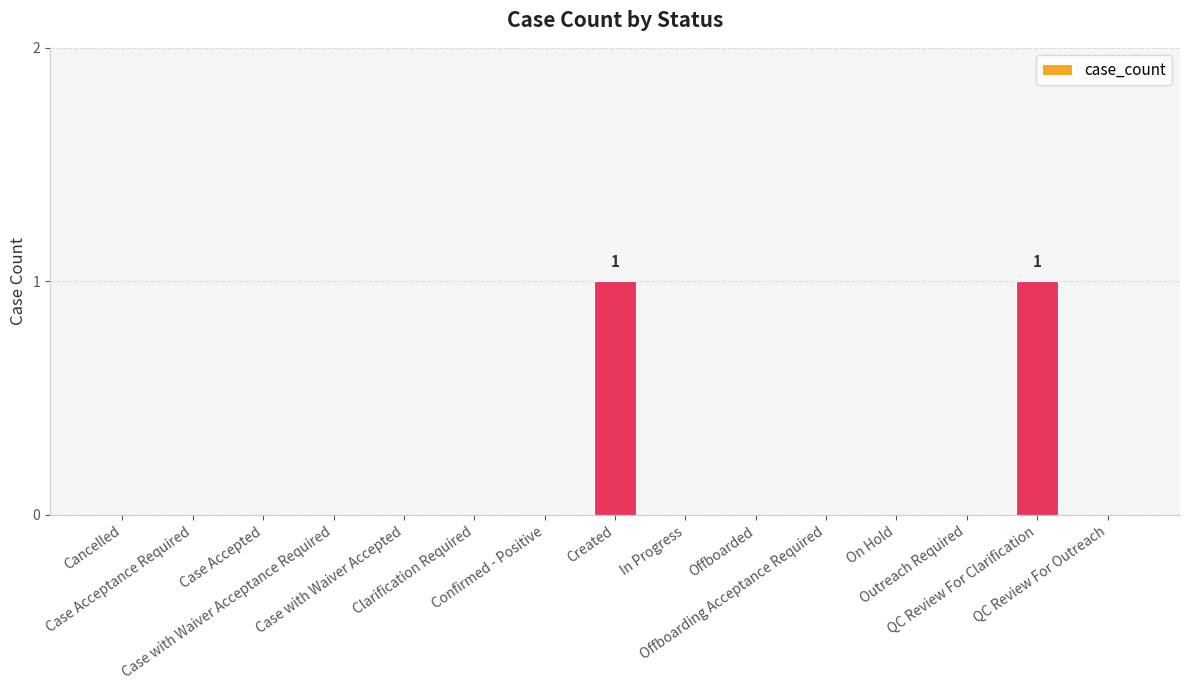

Count the number of data series in this chart.

1